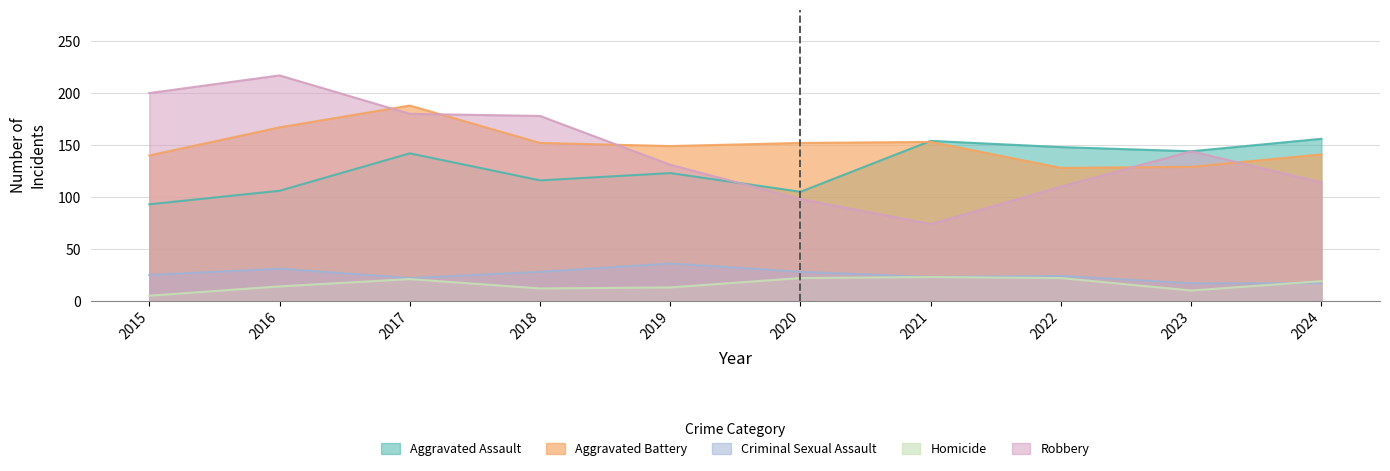

Does the chart have visible grid lines?

Yes